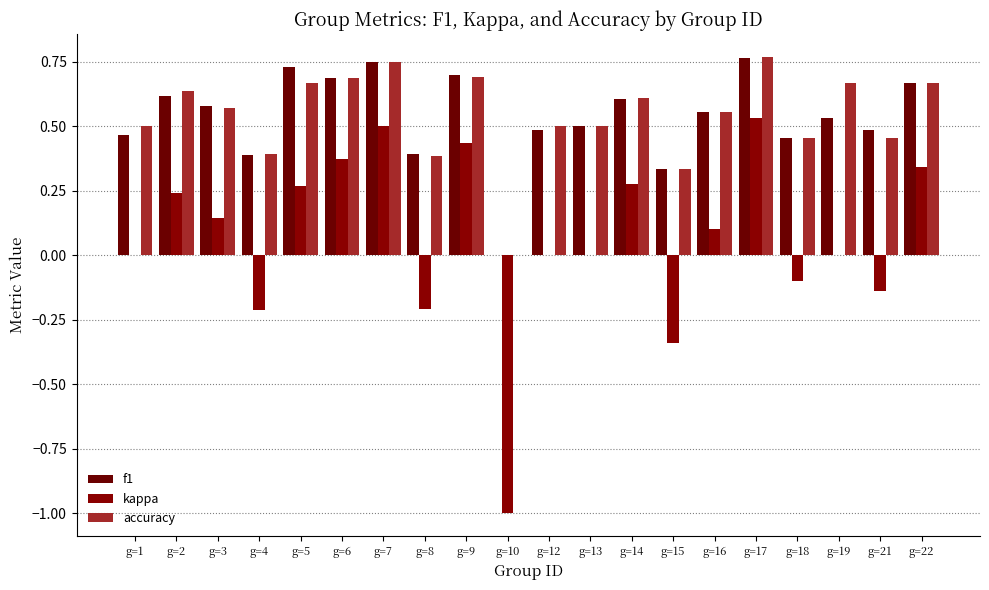

At which category is the sum across all series the highest?

g=17